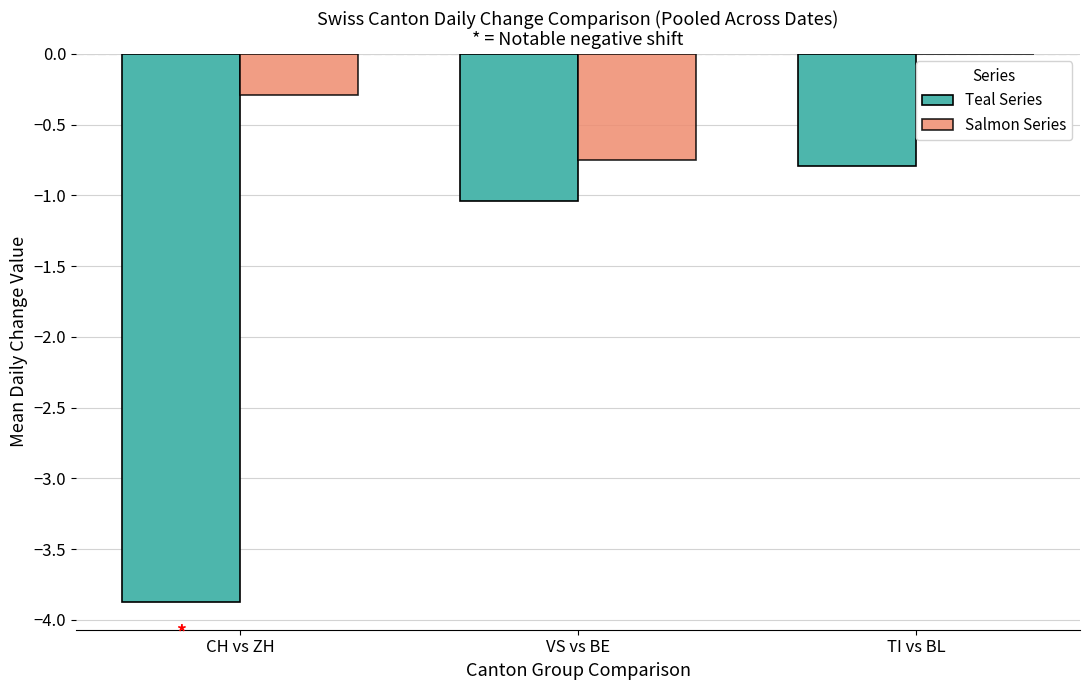

At which category does the chart reach its peak across all series?

TI vs BL